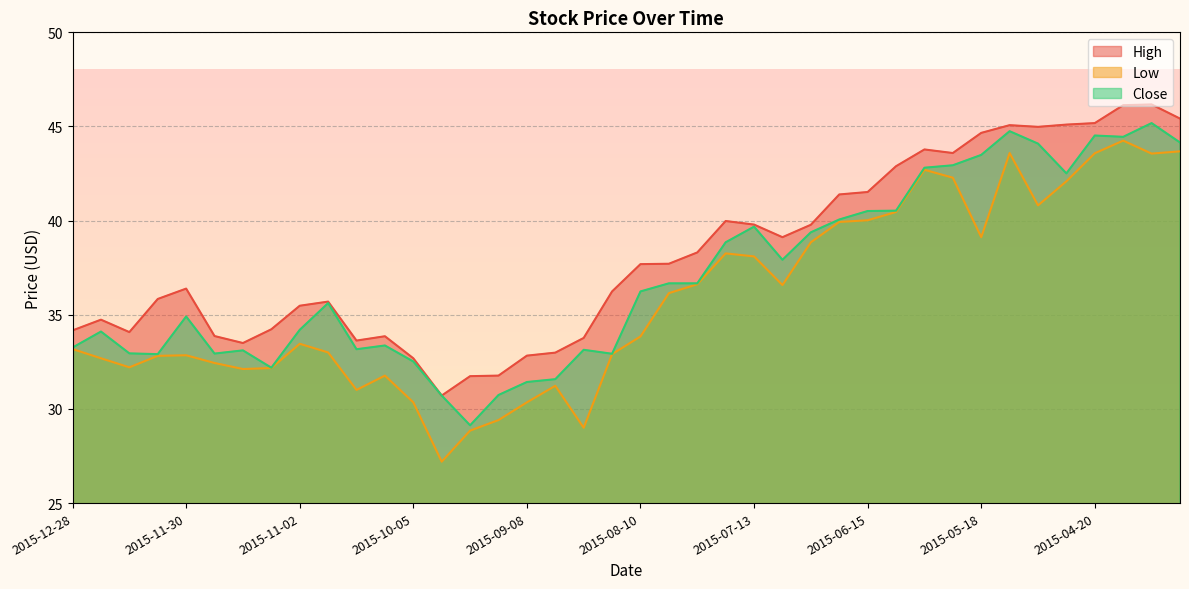

True or false: High and Low cross at least once.

False